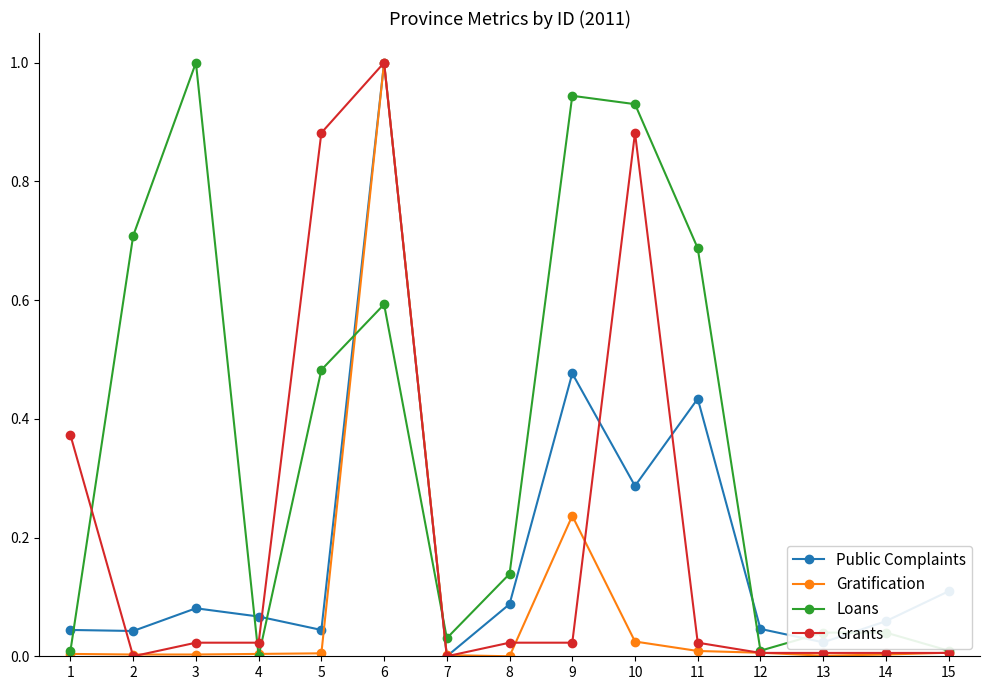

True or false: Public Complaints has more than 1 interior local peaks.

True